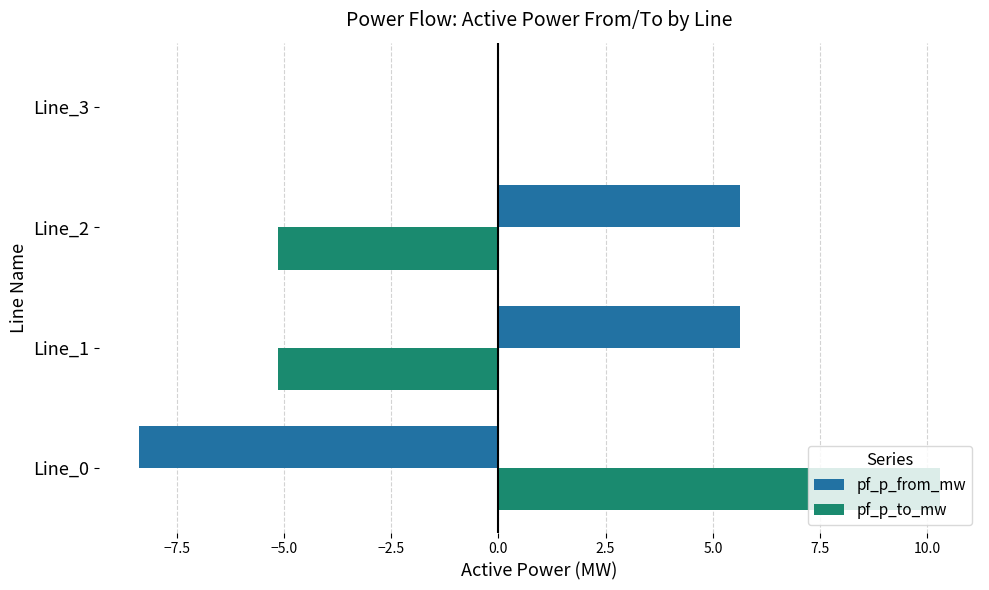

What is the maximum value shown in the chart?

10.3